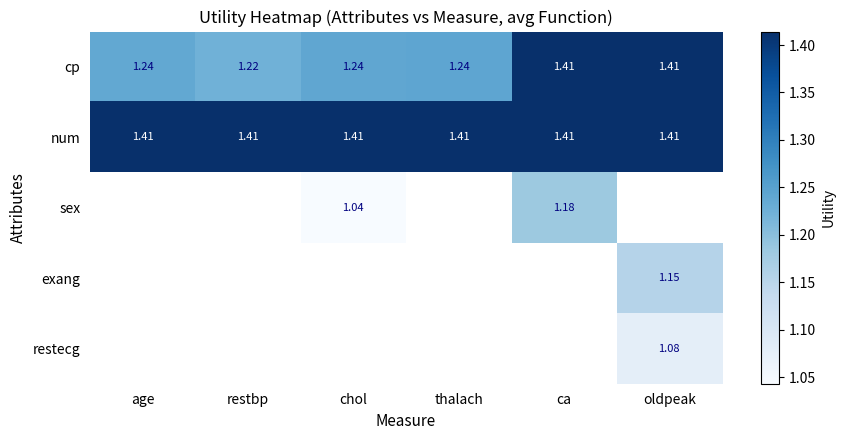

Where is cp nearest to the value 1?

restbp